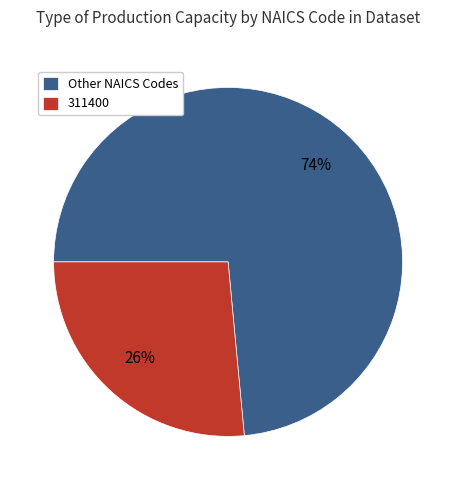

Which category accounts for the majority?

Other NAICS Codes